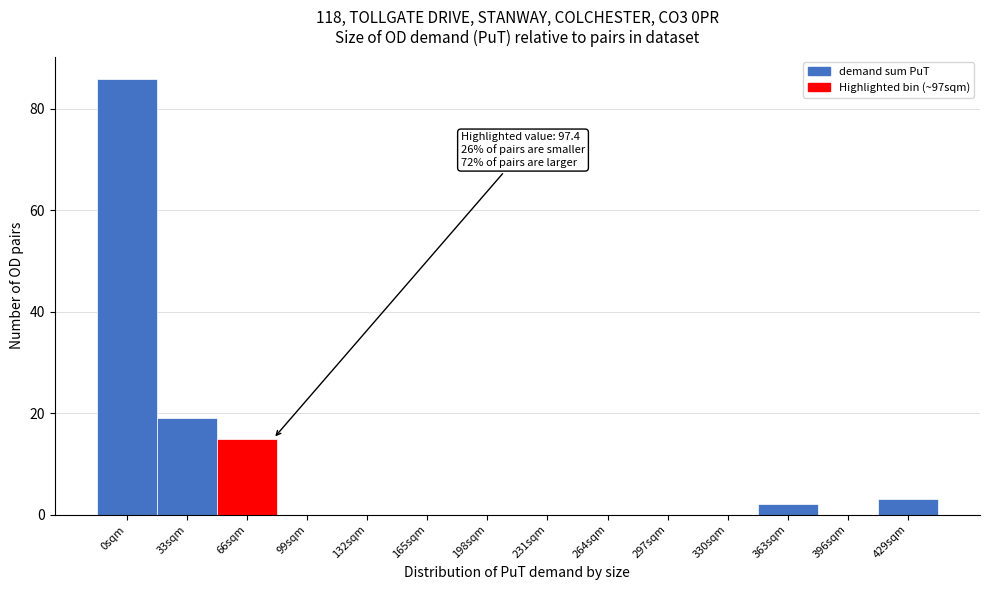

Reading left to right, transcribe all the data shown in this chart.

0sqm=86	33sqm=19	66sqm=15	99sqm=0	132sqm=0	165sqm=0	198sqm=0	231sqm=0	264sqm=0	297sqm=0	330sqm=0	363sqm=2	396sqm=0	429sqm=3